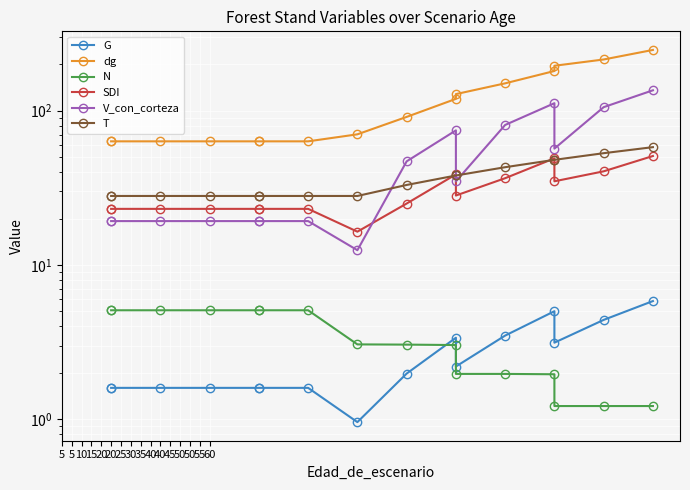

Between 5 and 50, which series saw the biggest shift?

dg